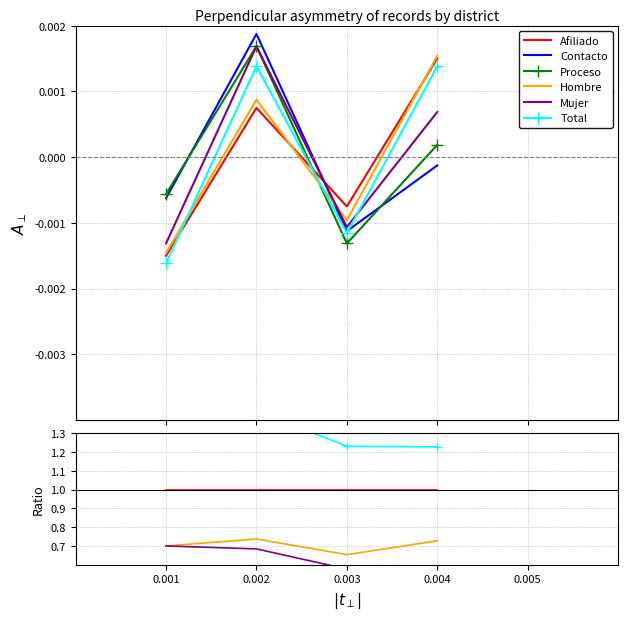

Which series has the largest total across all categories?

Total